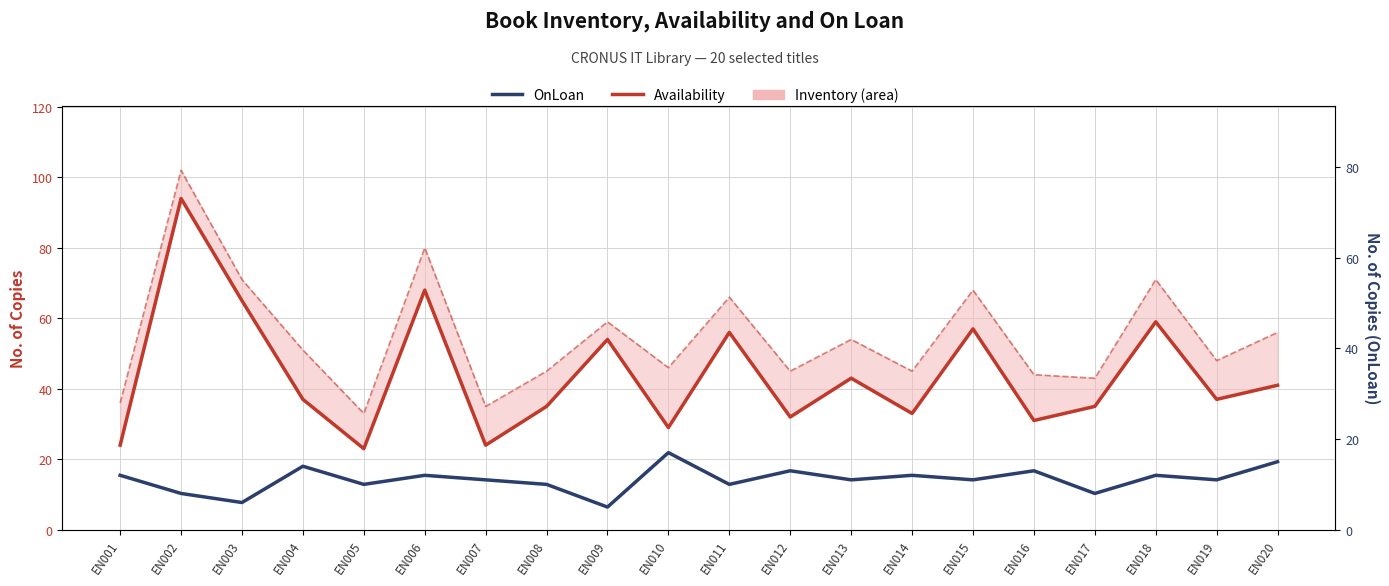

How many interior local peaks does the OnLoan series have?

7